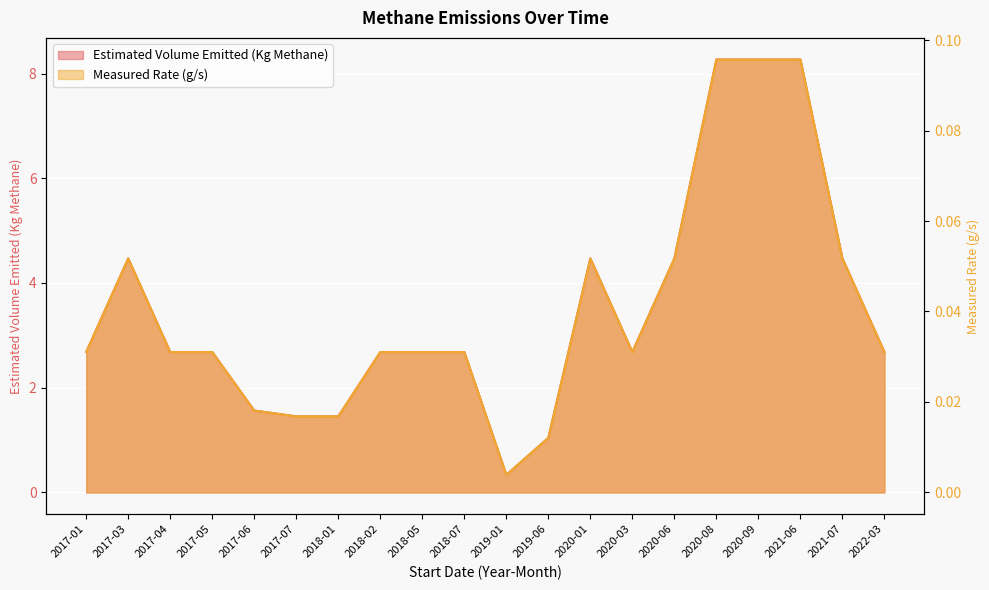

At 2017-07, list the series in order from largest to smallest.

Estimated Volume Emitted (Kg Methane), Measured Rate (g/s)